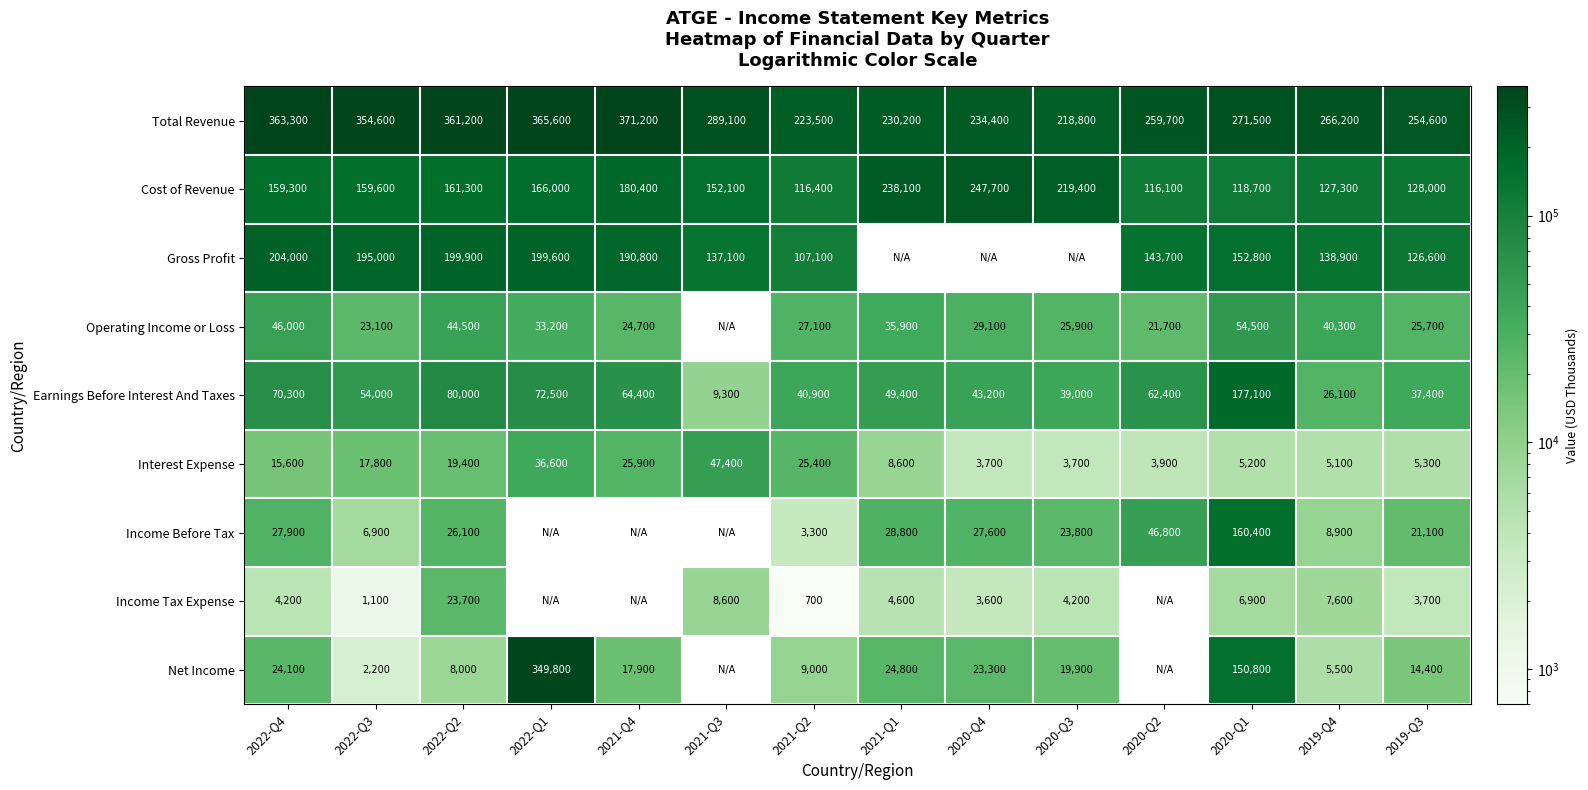

At how many categories does at least one series exceed 248149?

10